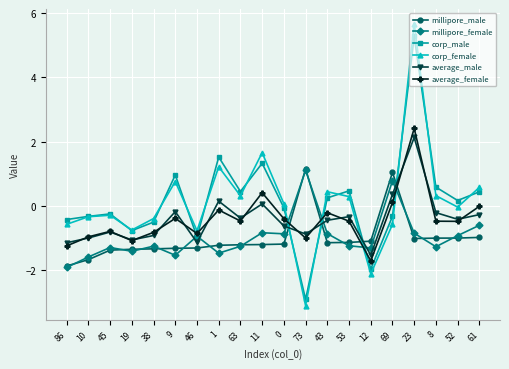

What is the sum of all corp_male values?

3.0